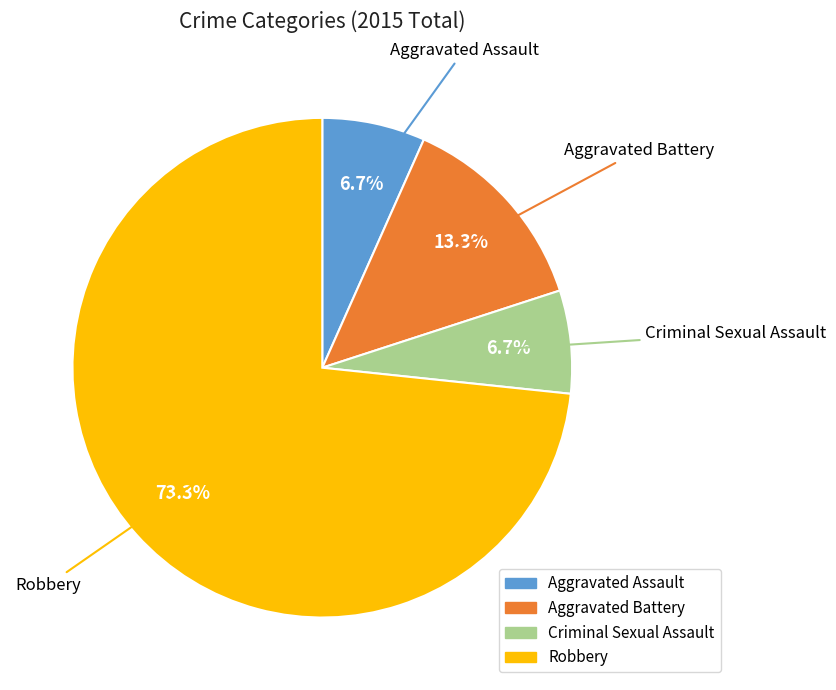

To the nearest percent, what is the average slice percentage?

25%